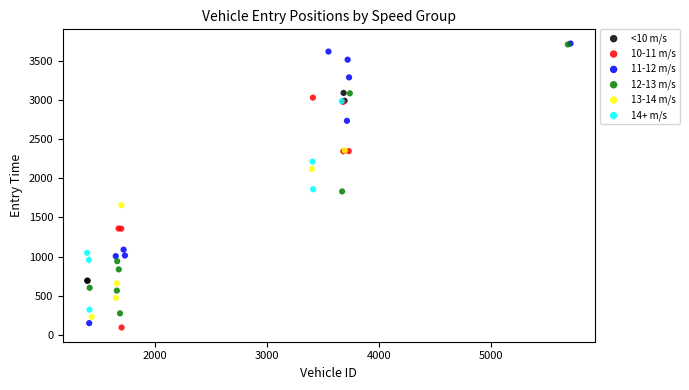

Which series has the largest Y range (max minus min)?

11-12 m/s